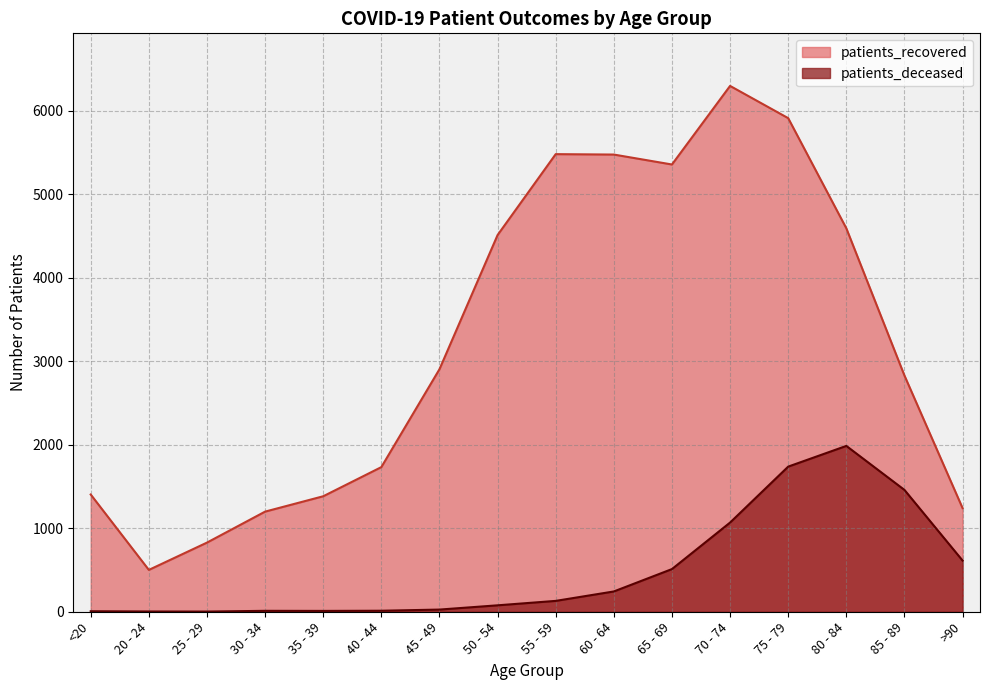

Reading left to right, list all the values displayed in this chart.

patients_recovered: 1404	501	828	1199	1383	1732	2904	4511	5480	5475	5356	6297	5911	4592	2829	1241
patients_deceased: 6	3	2	11	10	12	26	77	130	243	511	1068	1738	1986	1459	613